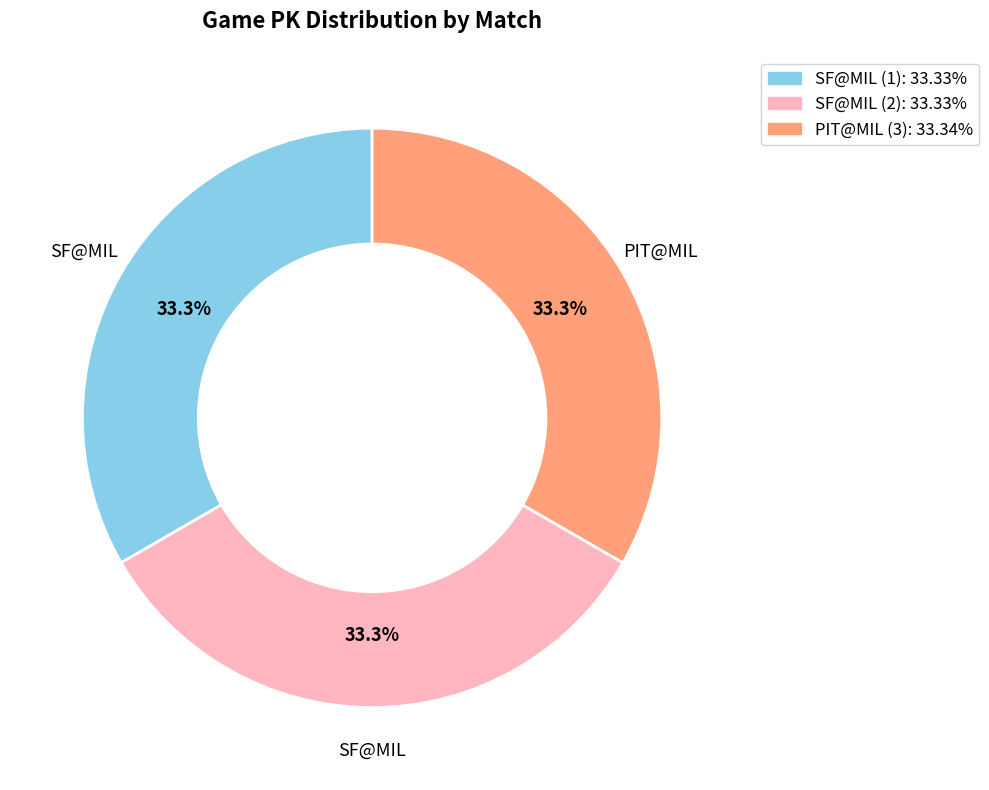

What percentage is NOT represented by SF@MIL (2)?

66.7%